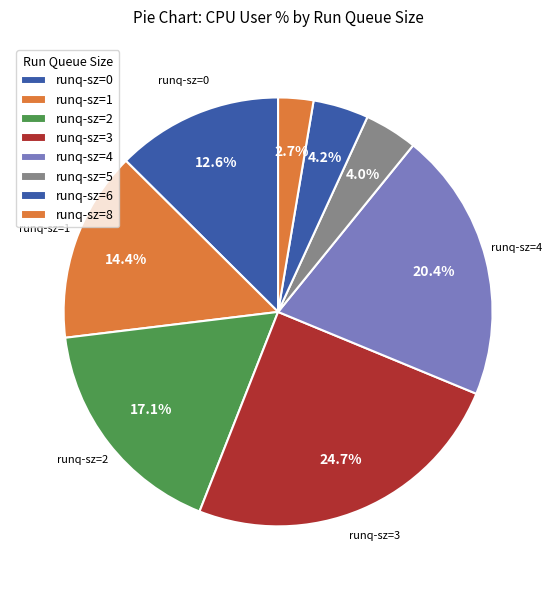

Count the number of slices in the pie.

8